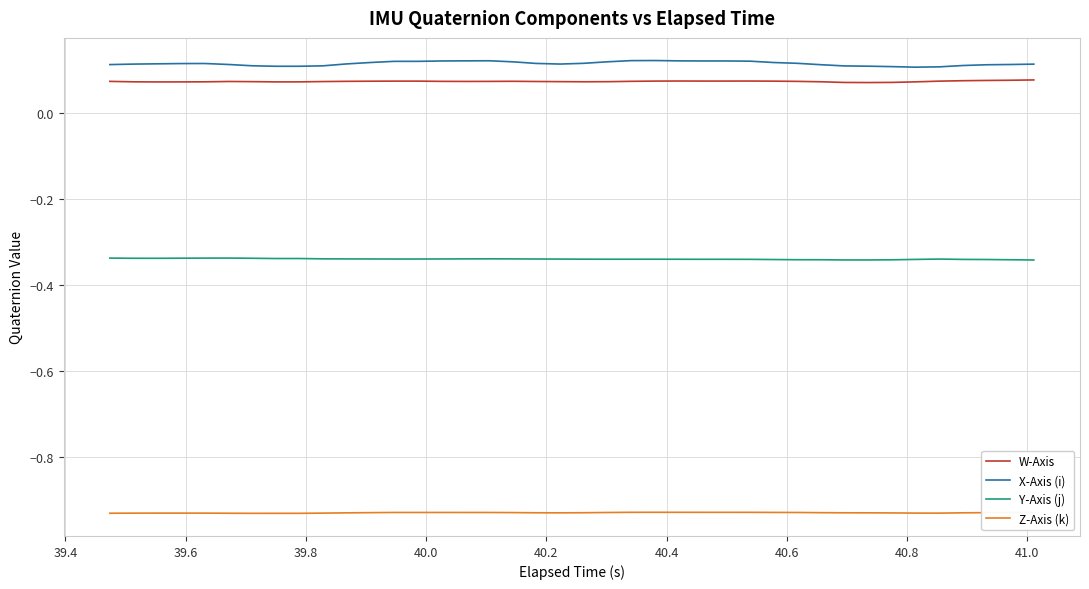

Does the chart have visible grid lines?

Yes